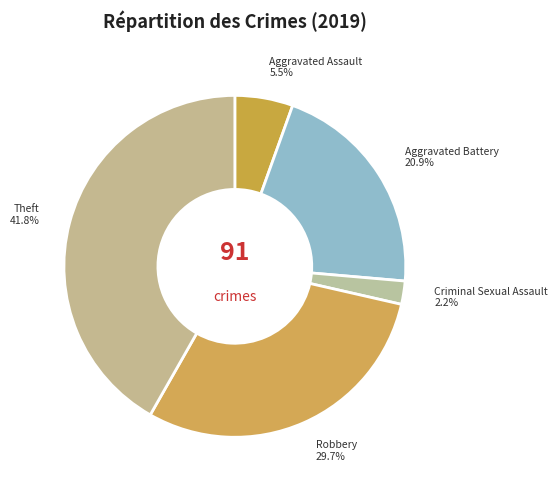

What percentage do Criminal Sexual Assault and Theft together represent?

44.0%